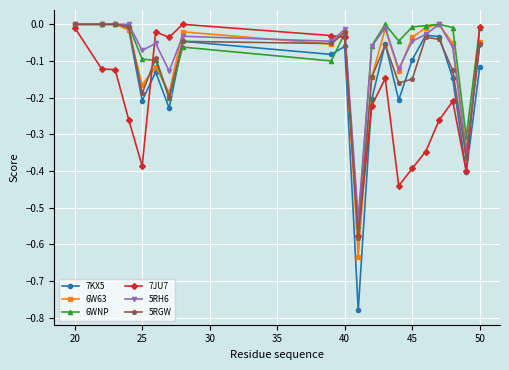

In 7JU7, how many points are higher than both neighbors (excluding endpoints)?

4